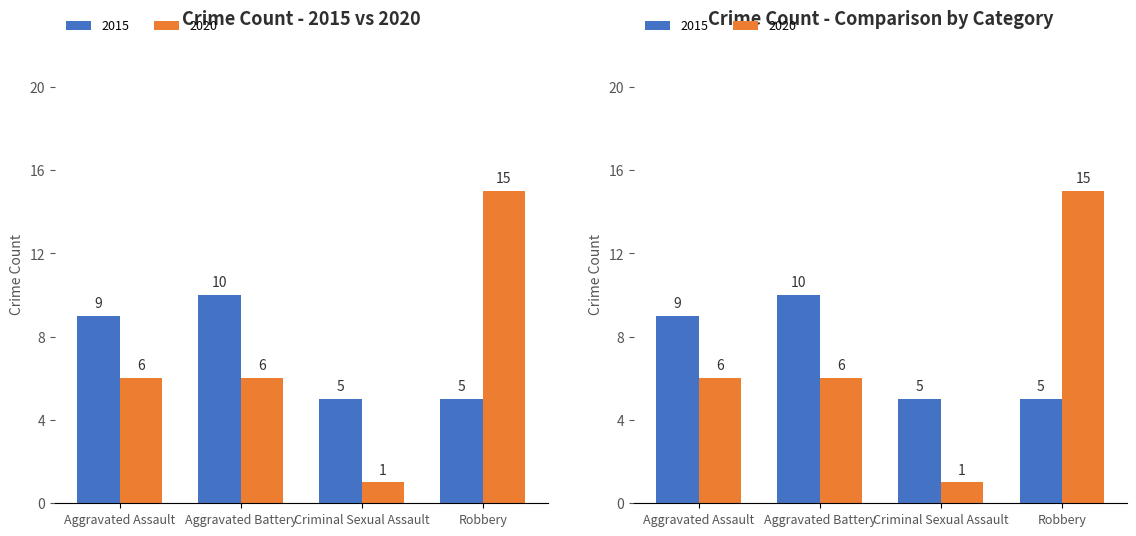

Where does the 2020 series first go above 6?

Robbery